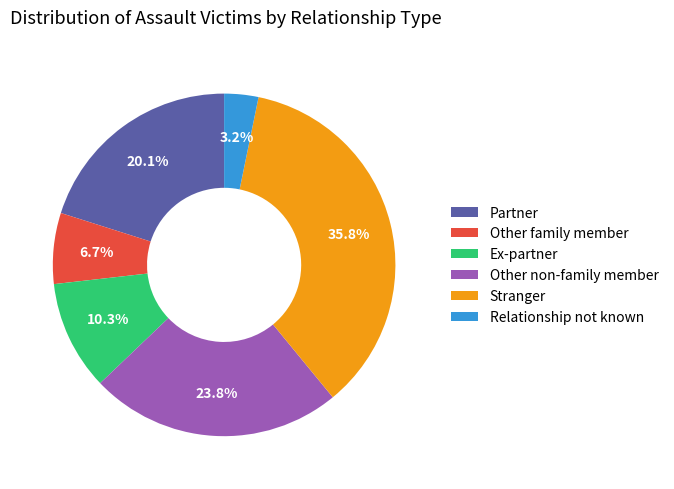

To the nearest percent, what is the difference between the Other family member and Other non-family member slice percentages?

17%